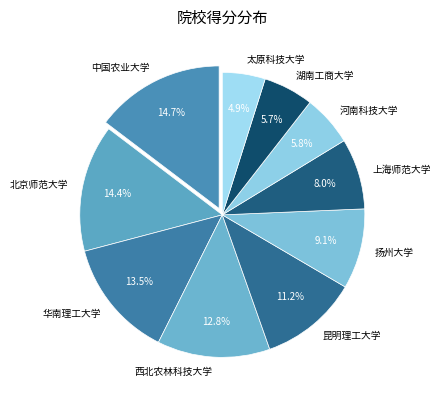

What is the smallest slice in the pie chart?

太原科技大学